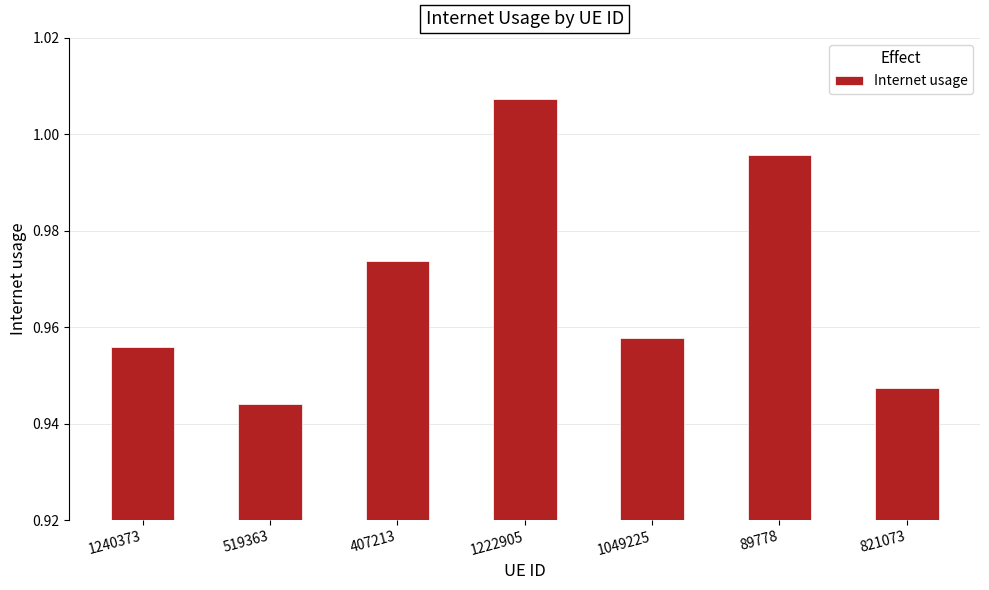

Between 821073 and 1222905, which is larger?

1222905